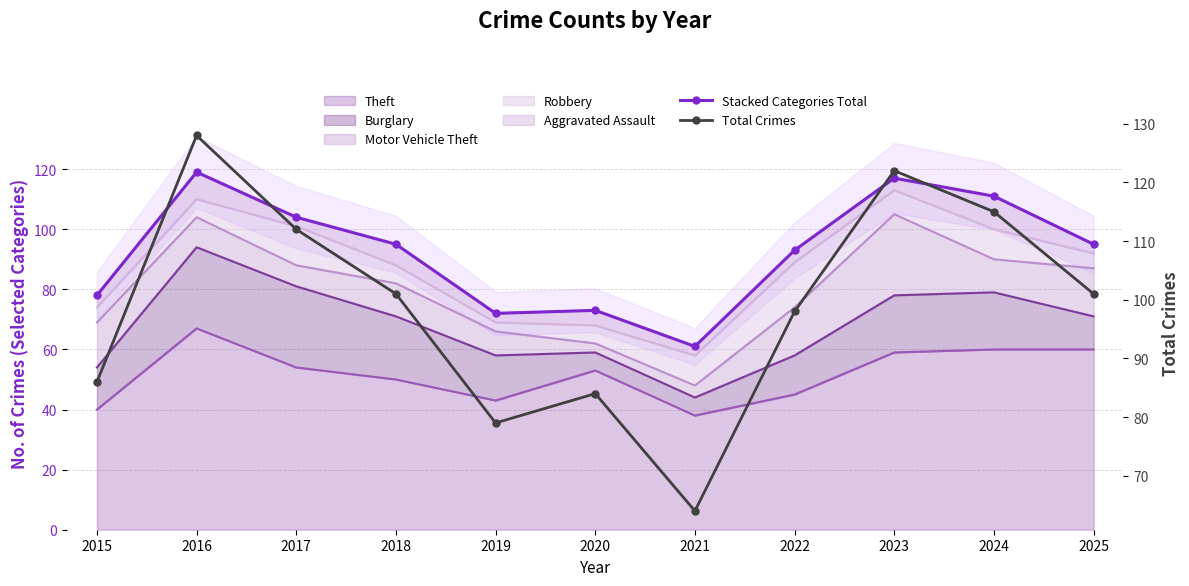

What is the total value across all series at 2020?

157